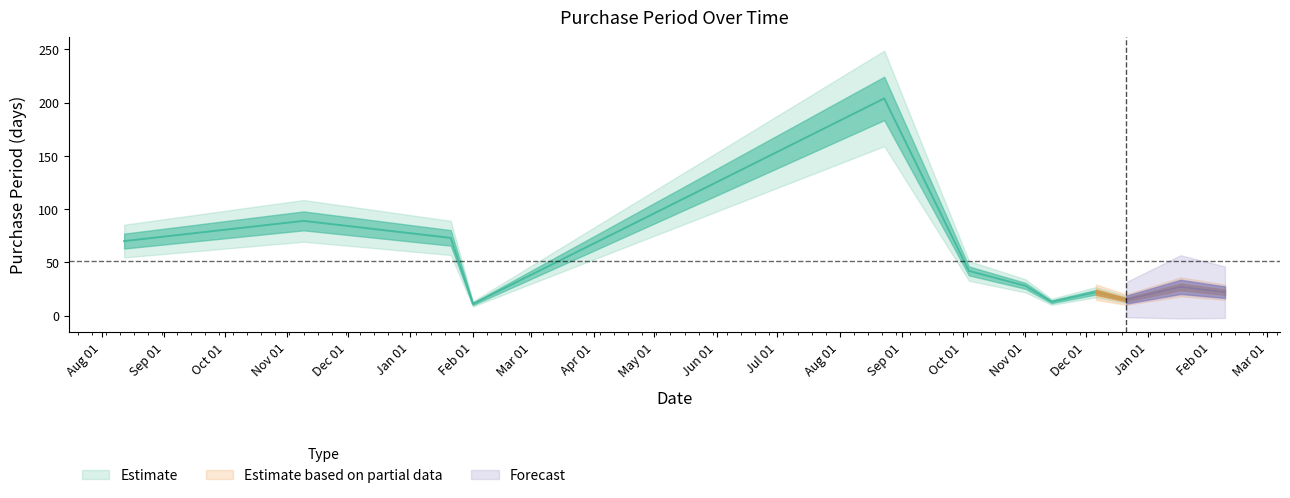

What is the difference between the values at 2016-12-21 and 2016-12-06?

7